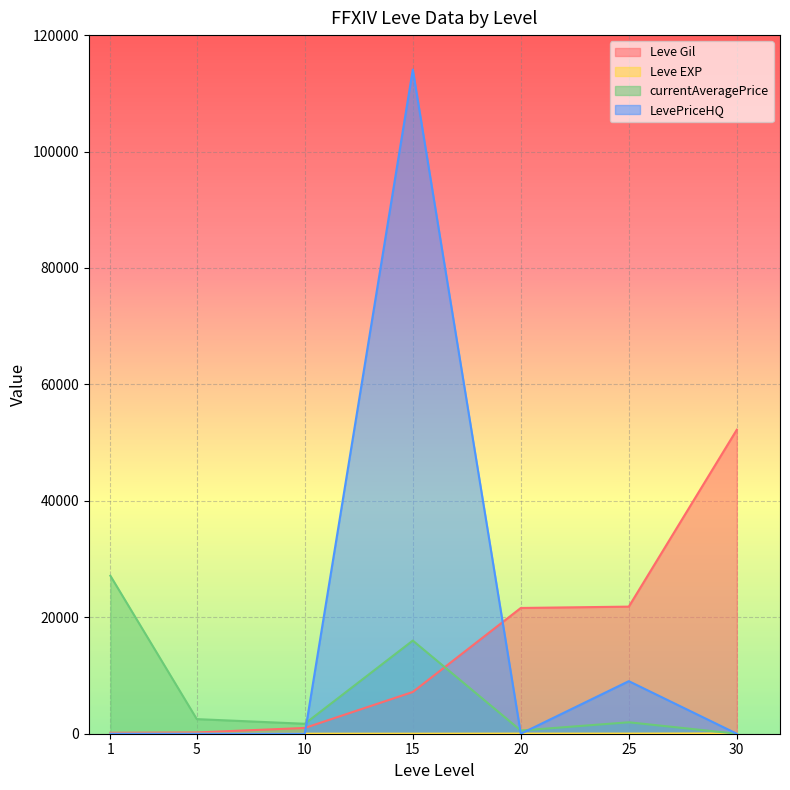

Where is the first local minimum for LevePriceHQ?

20